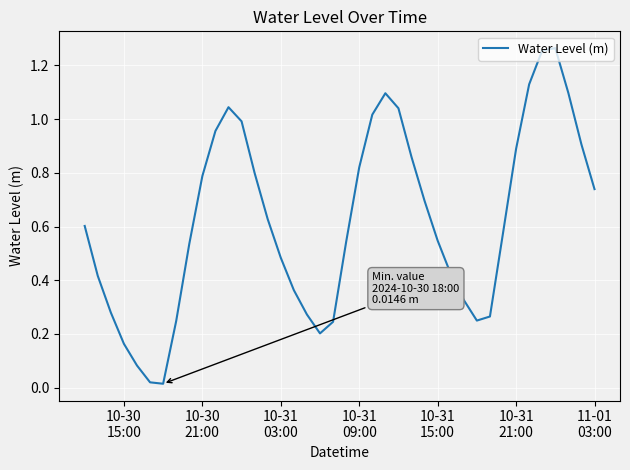

Does the chart have visible grid lines?

Yes